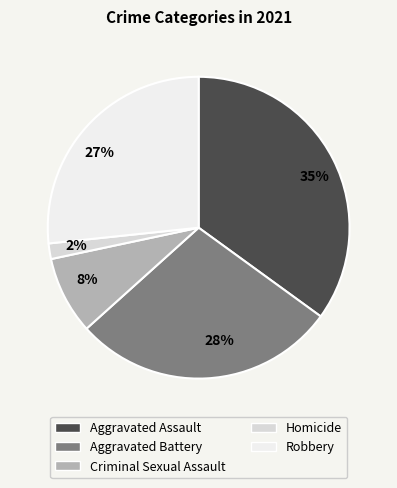

Is there any slice that represents more than half of the pie?

No